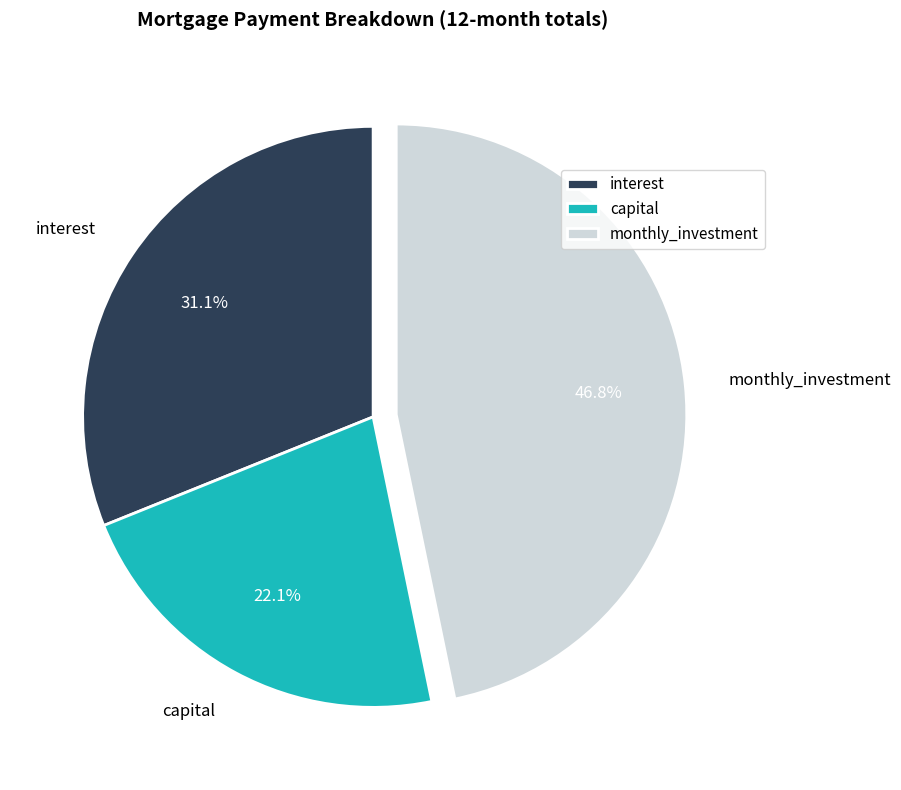

To the nearest percent, what percentage of the pie is monthly_investment?

47%